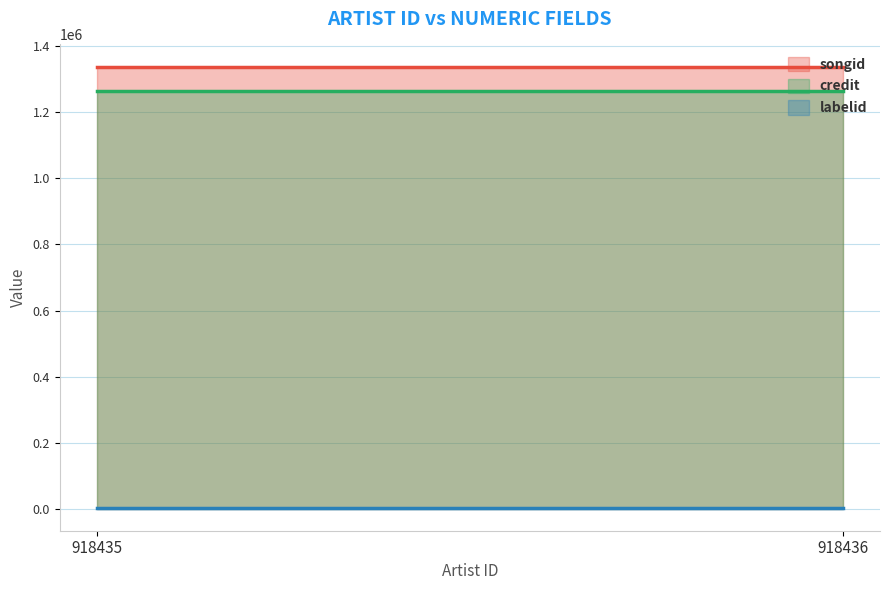

What is the value of the credit point at the 1st from the left?

1265220